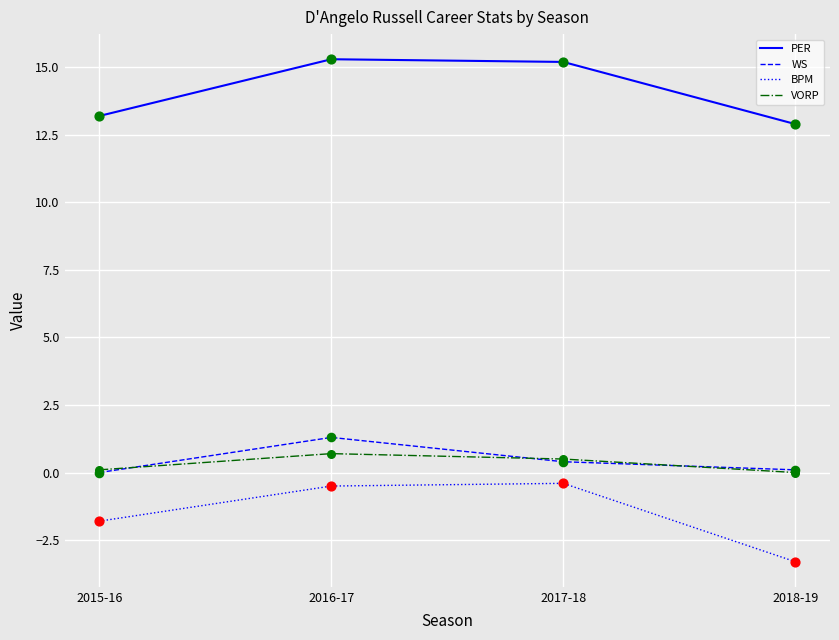

Is the value of BPM at 2015-16 greater than the value of VORP at 2016-17?

No